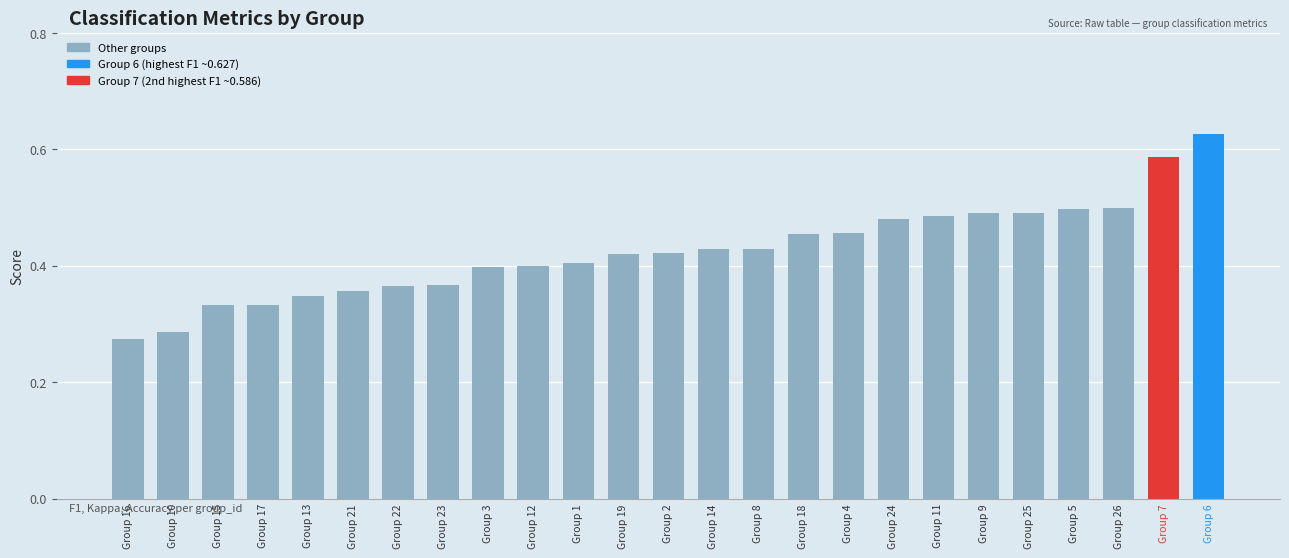

How many values are between 0 and 1?

25